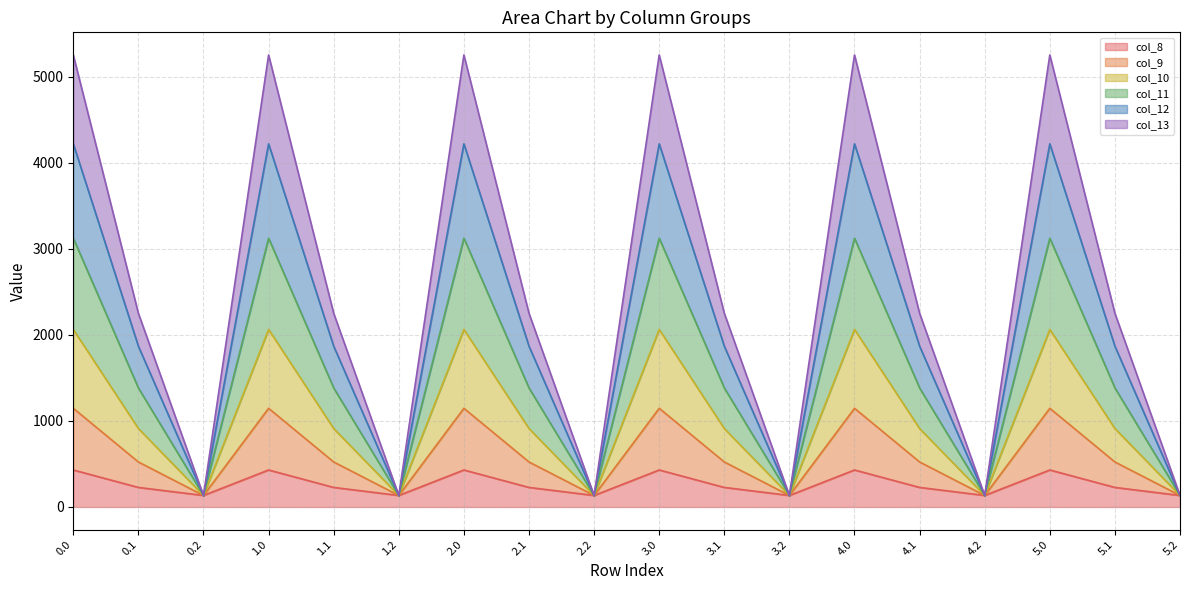

What is the total value across all series at 2.1?

2251.2